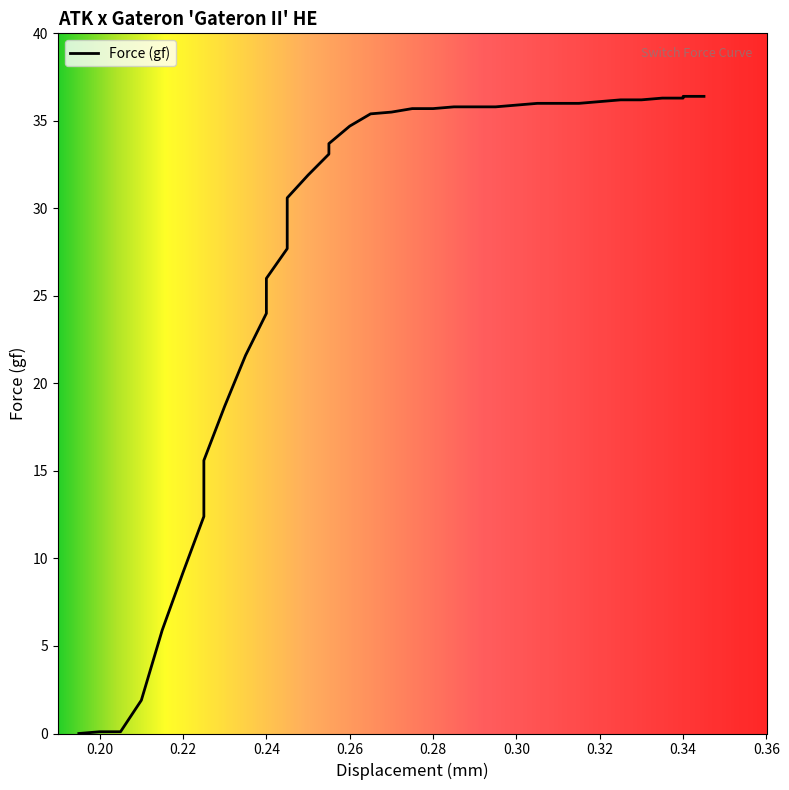

Reading left to right, list all the values displayed in this chart.

0.0	0.1	0.1	1.9	5.9	9.2	12.4	15.6	18.7	21.6	24.0	26.0	27.7	29.2	30.6	31.9	33.1	33.7	34.7	35.4	35.5	35.7	35.7	35.8	35.8	35.9	36.0	36.0	36.0	36.1	36.2	36.2	36.3	36.3	36.4	36.4